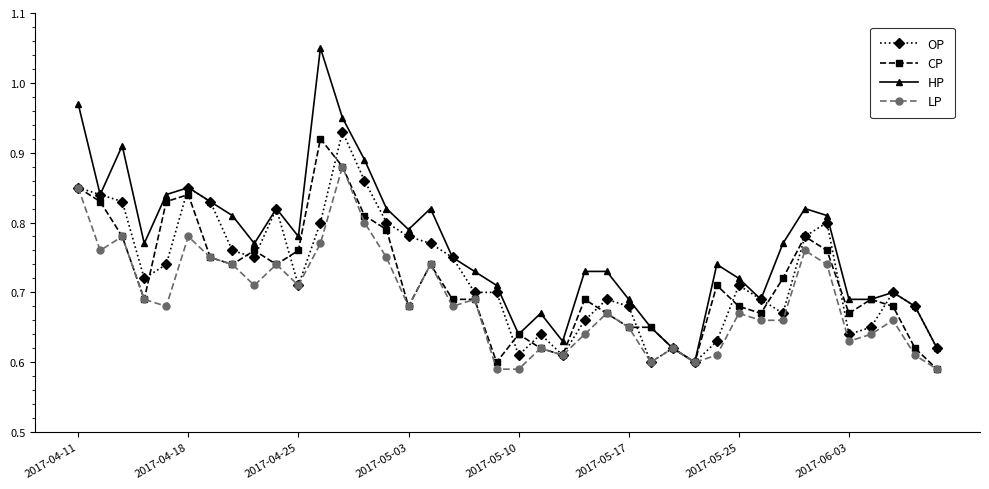

List the series in order of their peak value, highest first.

HP, OP, CP, LP